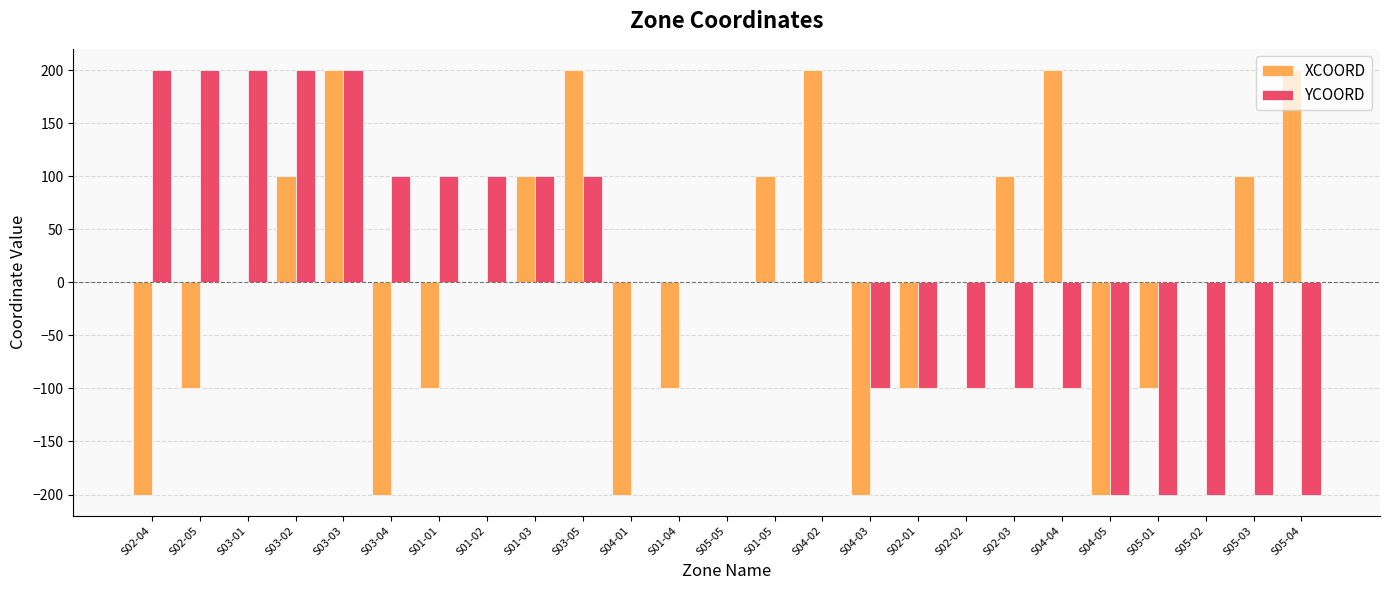

Between S03-05 and S04-05, which series saw the biggest shift?

XCOORD